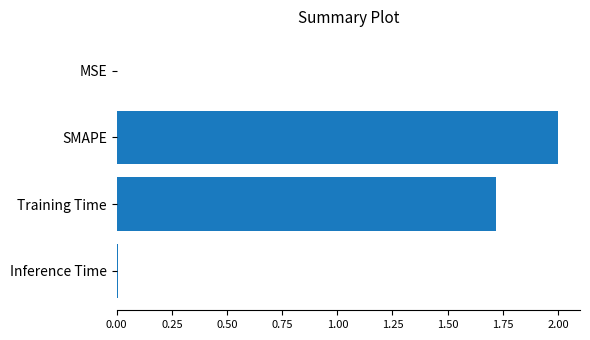

What is the sum of all values?

3.7